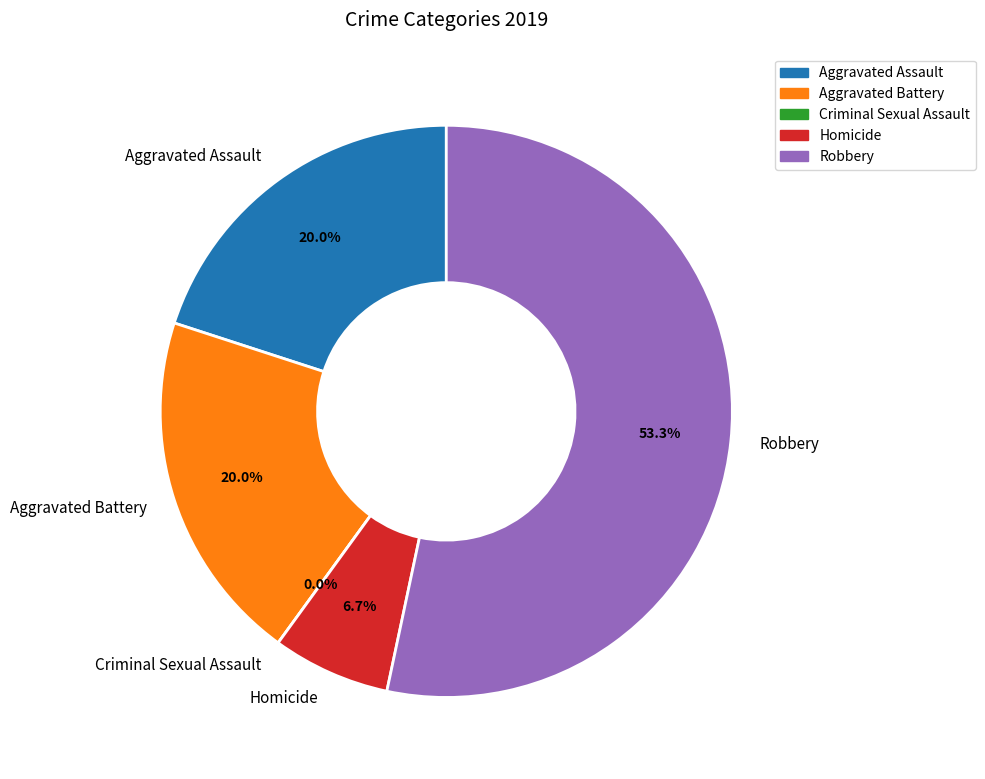

To the nearest percent, what is the difference between the largest and smallest slice percentages?

53%